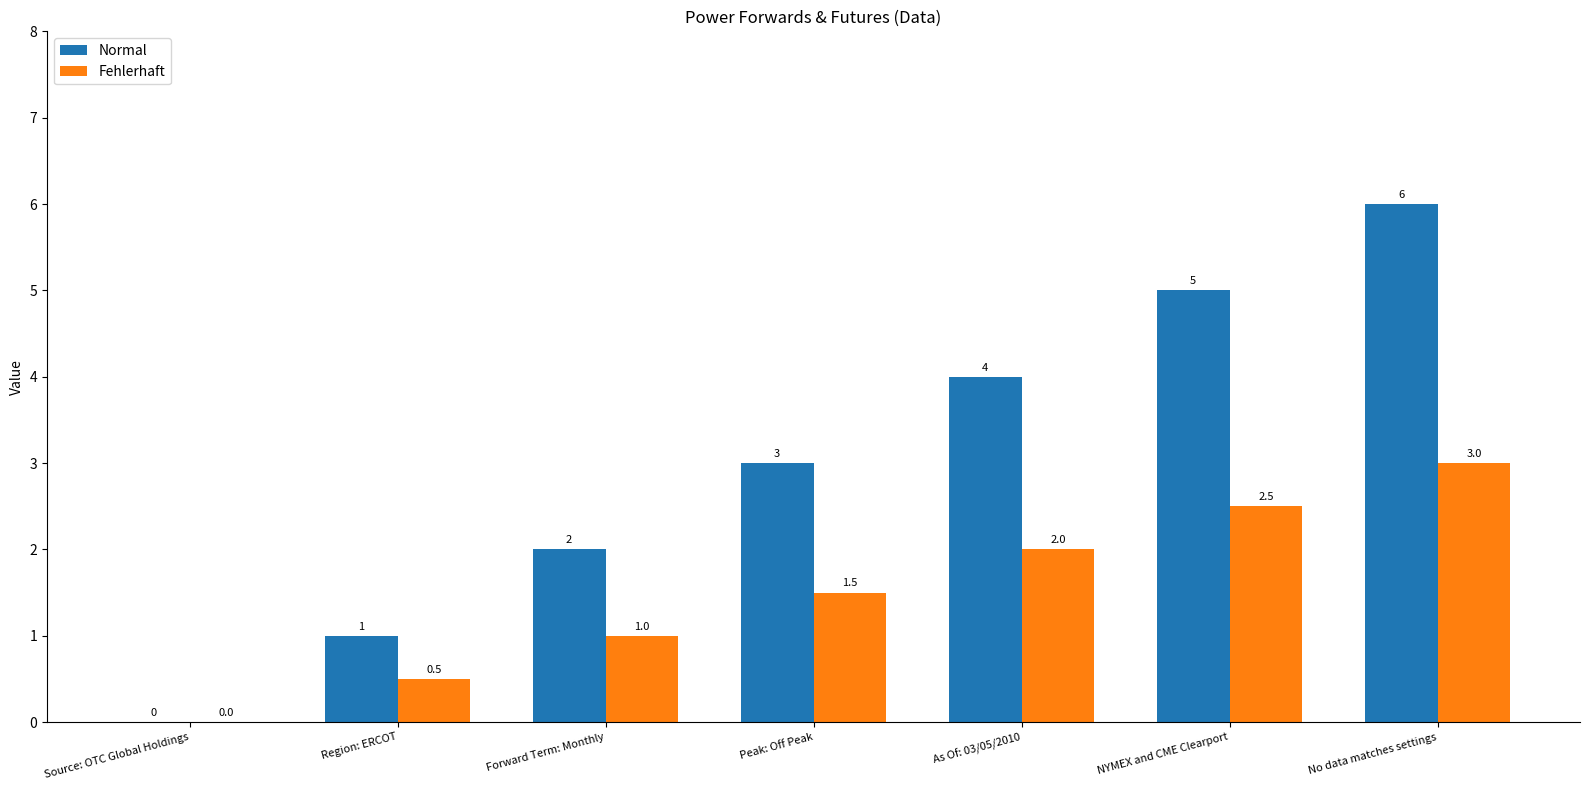

What is the sum of all Normal values?

21.0